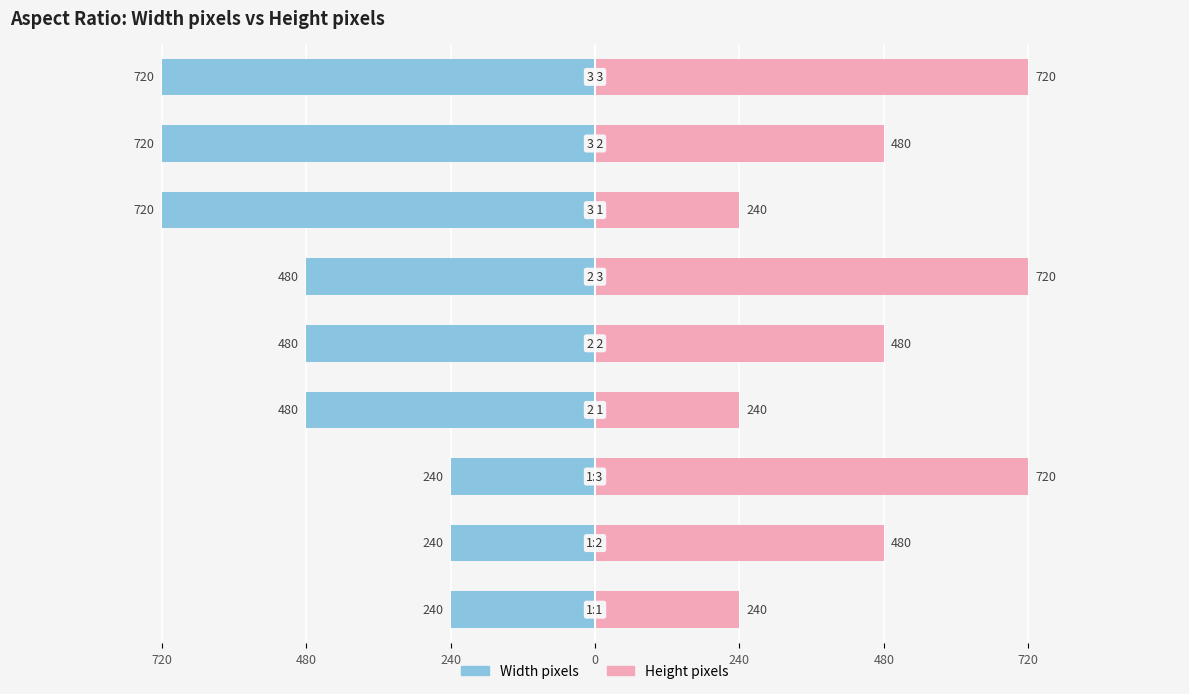

What are all the series names shown in the legend?

Width pixels, Height pixels